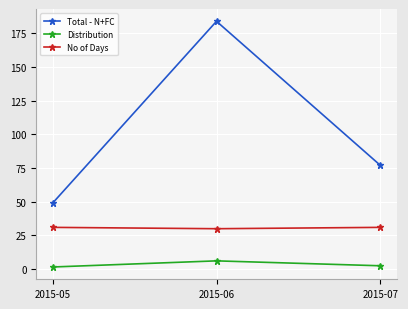

Which category has the lowest value in the Total - N+FC series?

2015-05